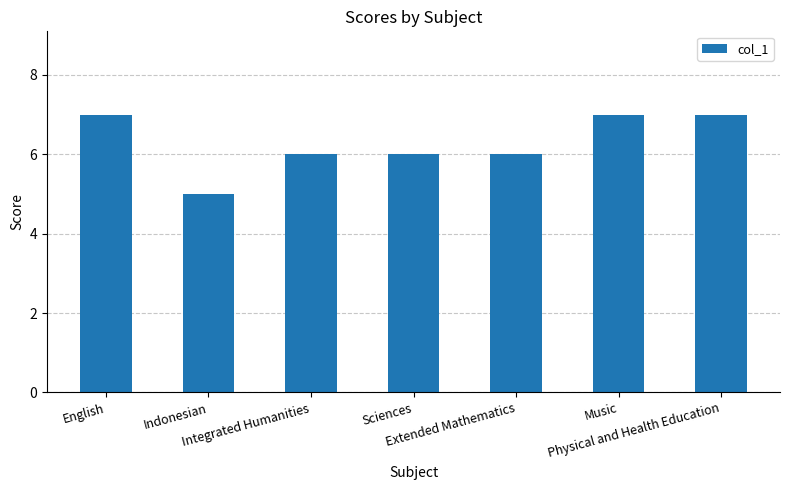

What is the sum of all values?

44